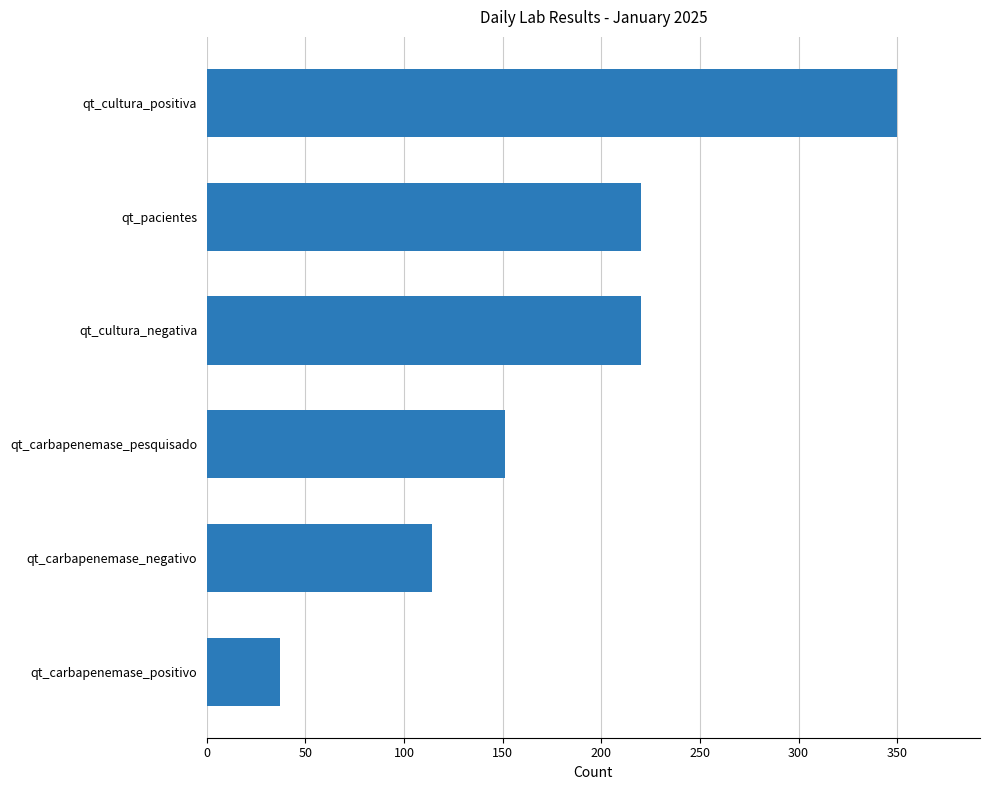

Are the bars horizontal?

Yes